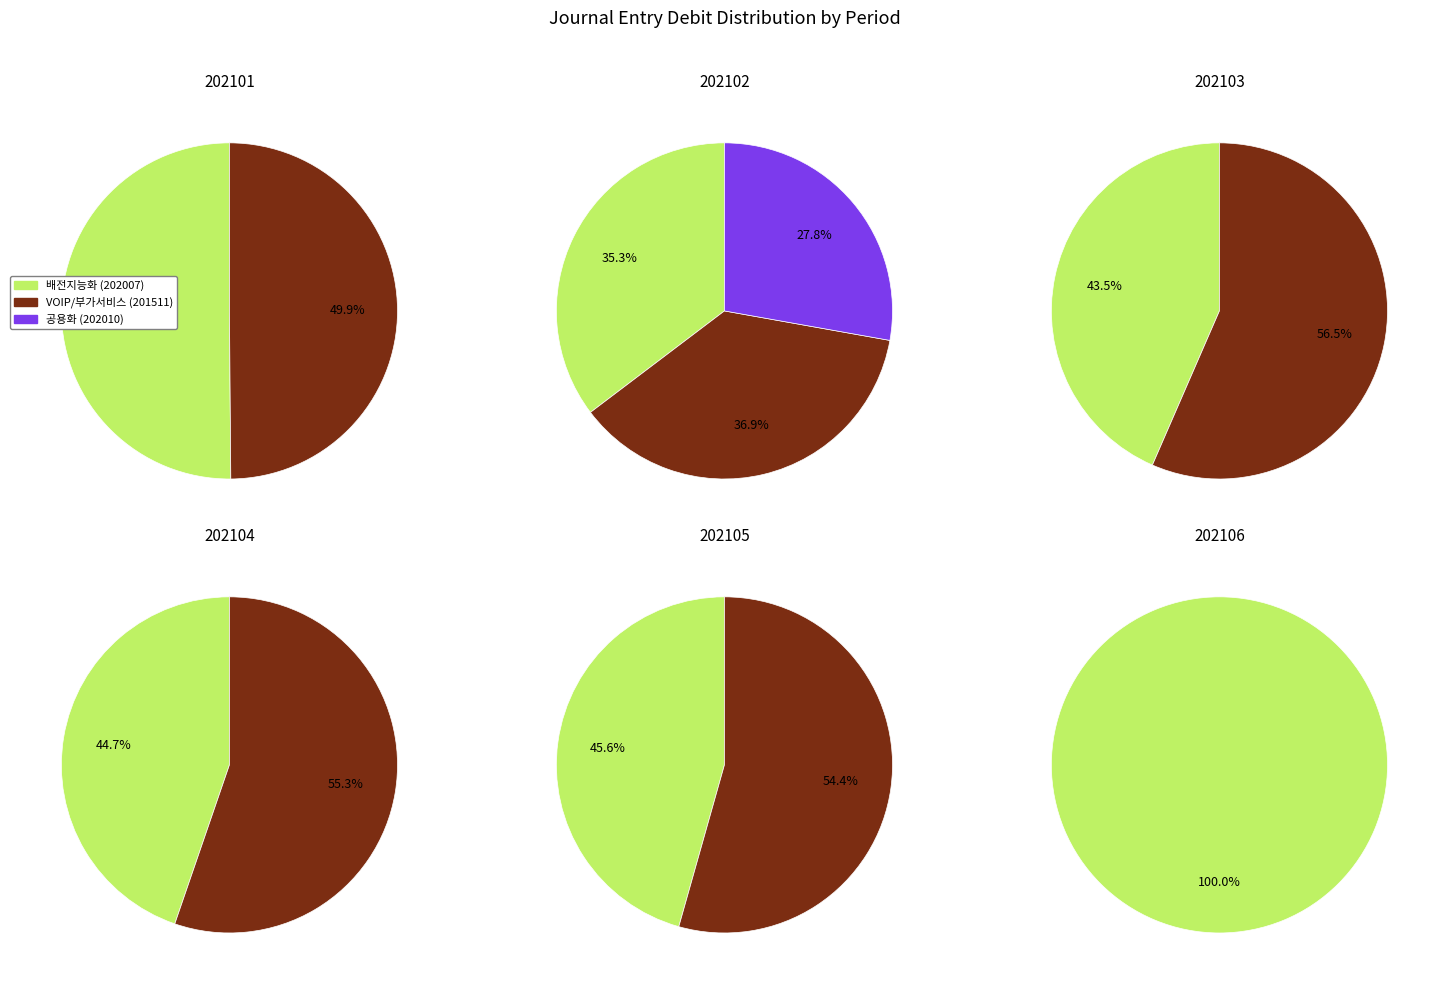

Rank the series at 202101 from highest to lowest value.

배전지능화 (202007), VOIP/부가서비스 (201511), 공용화 (202010)